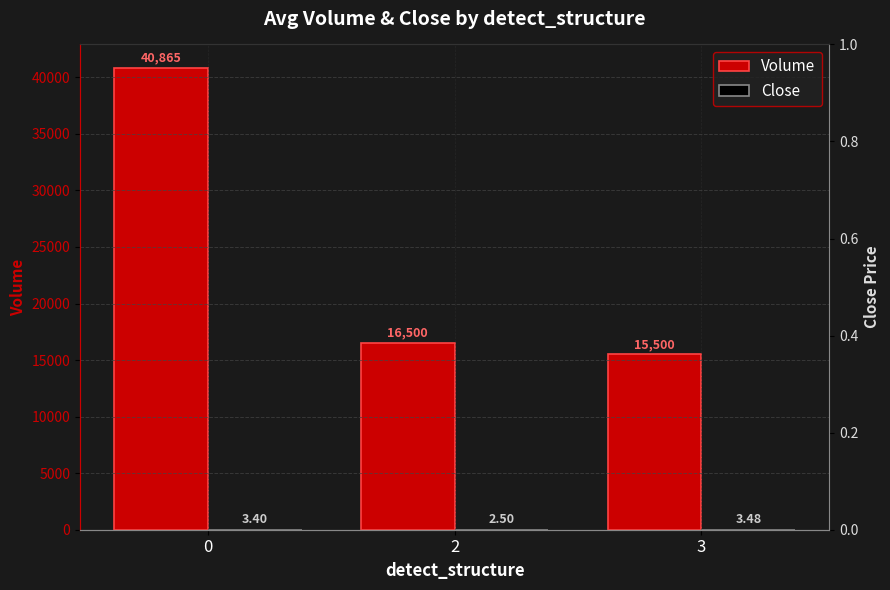

What is the spread (max minus min) of values at 3?

15496.5